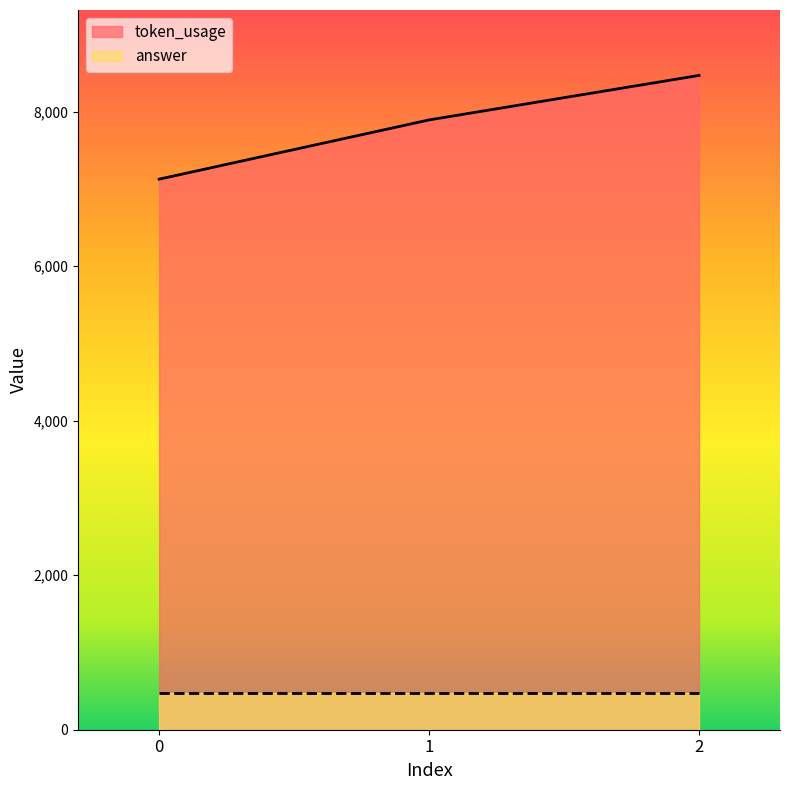

Approximately how many times larger is the value at 1 compared to 0?

1.1